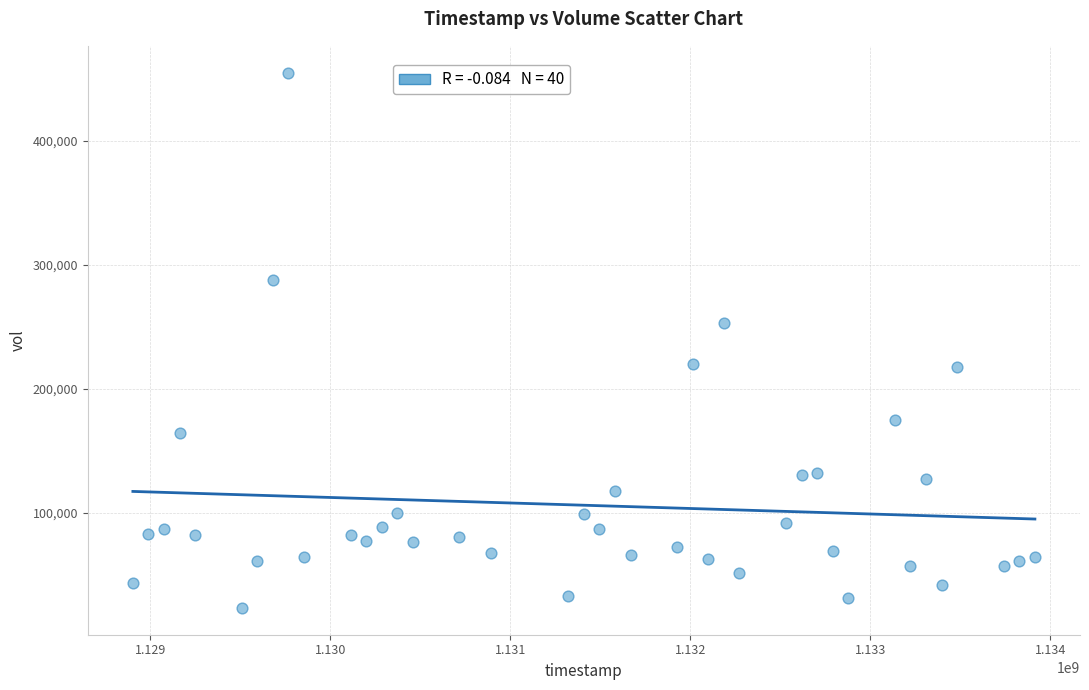

What is the range of Y values (max minus min)?

431820